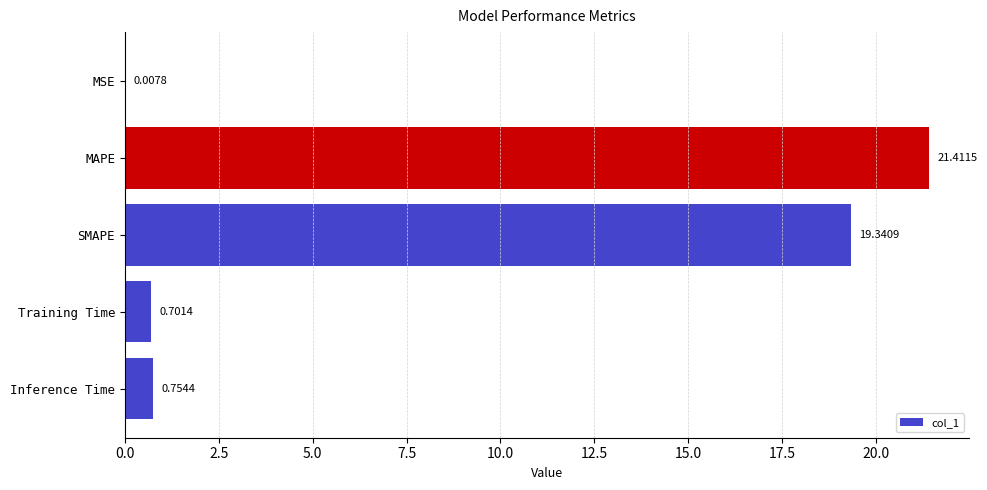

What is the sum of the values at Inference Time and MAPE?

22.2